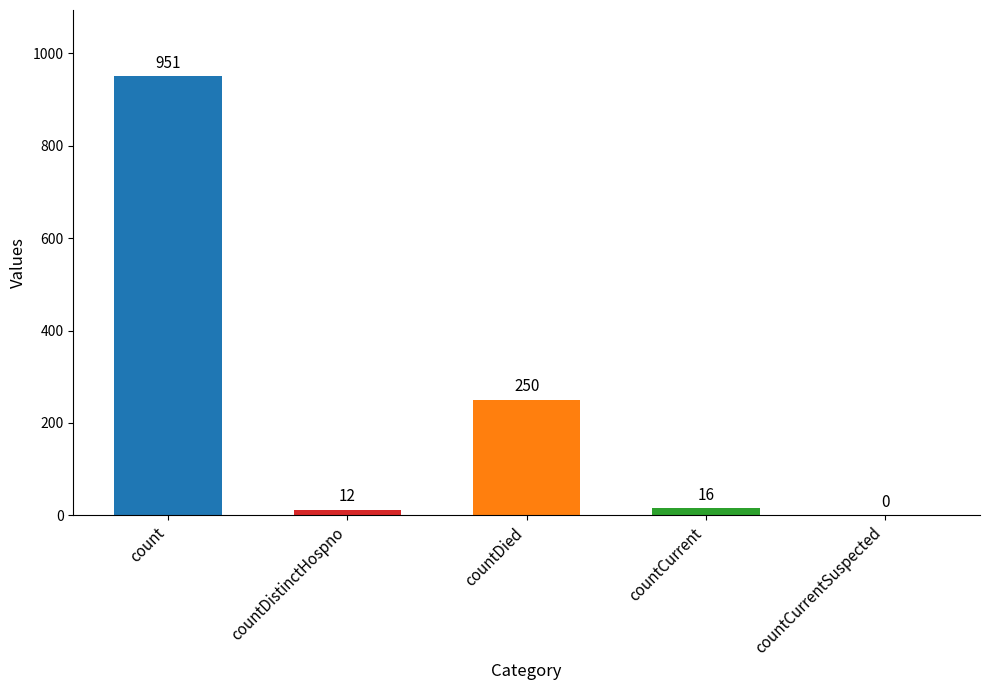

Approximately how many times larger is the value at countDied compared to count?

0.3